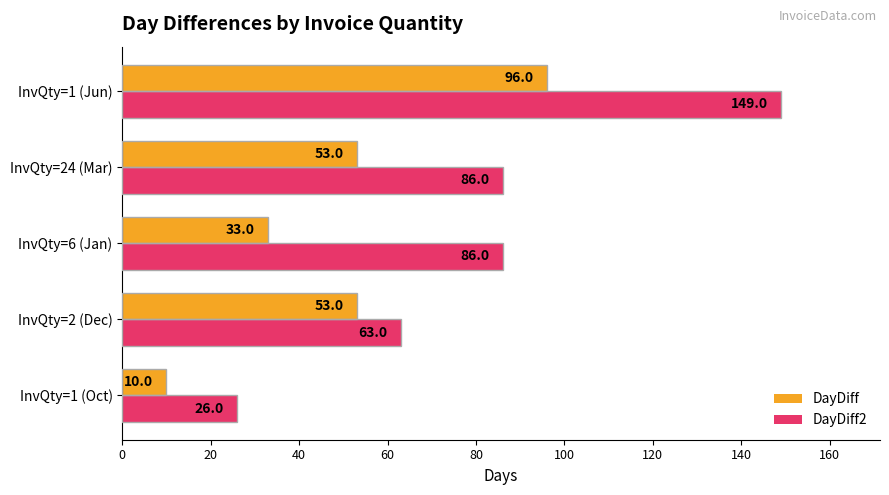

At which category is the sum across all series the highest?

InvQty=1 (Jun)